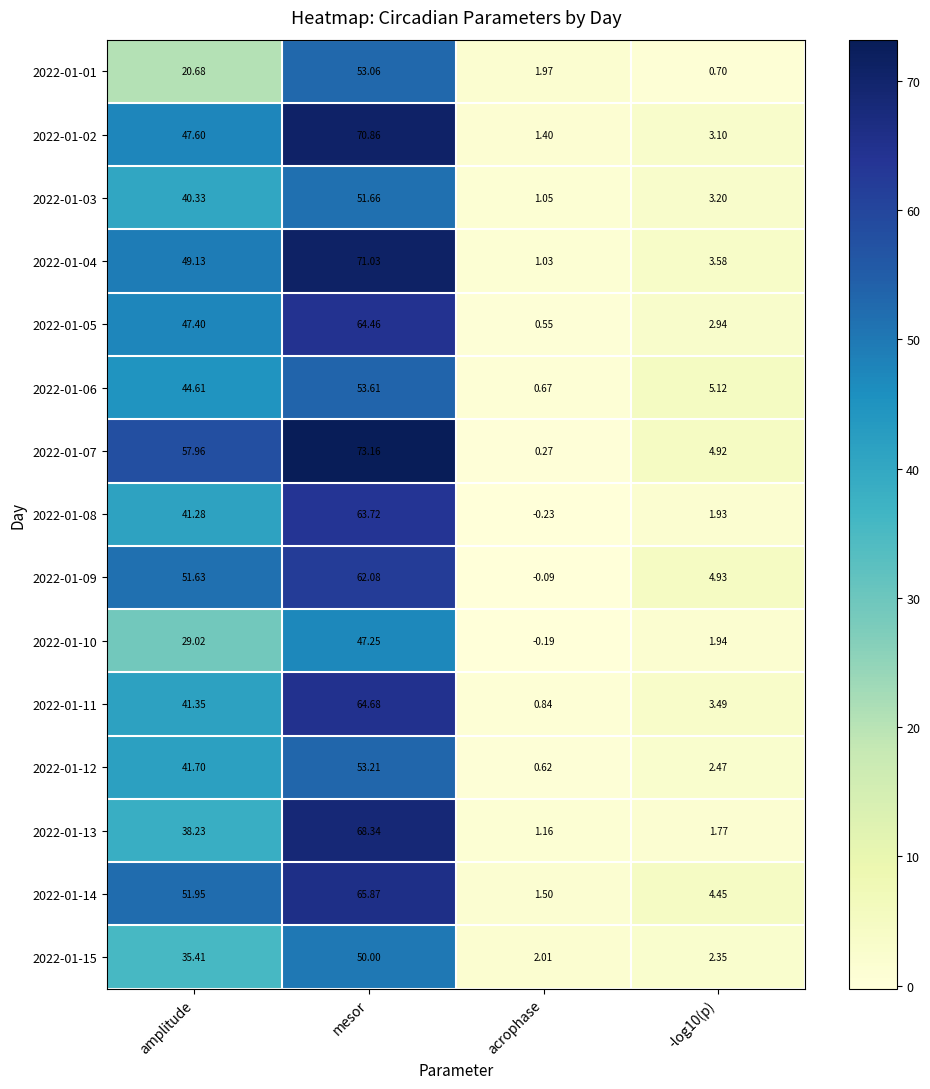

Rank the series at amplitude from lowest to highest value.

2022-01-01, 2022-01-10, 2022-01-15, 2022-01-13, 2022-01-03, 2022-01-08, 2022-01-11, 2022-01-12, 2022-01-06, 2022-01-05, 2022-01-02, 2022-01-04, 2022-01-09, 2022-01-14, 2022-01-07